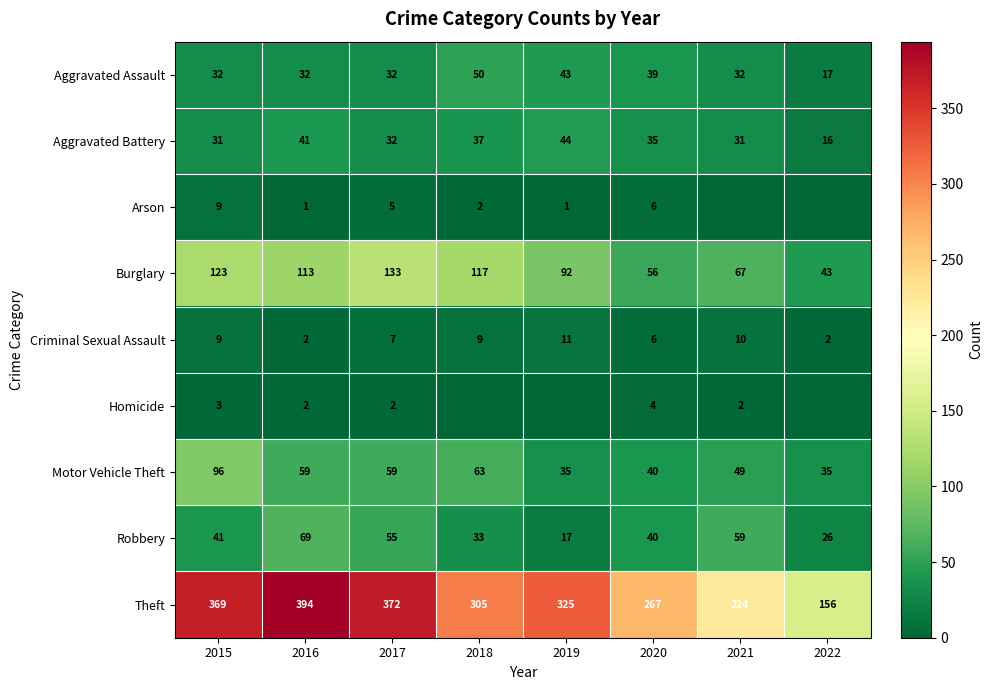

At which label is Motor Vehicle Theft closest to 65?

2018